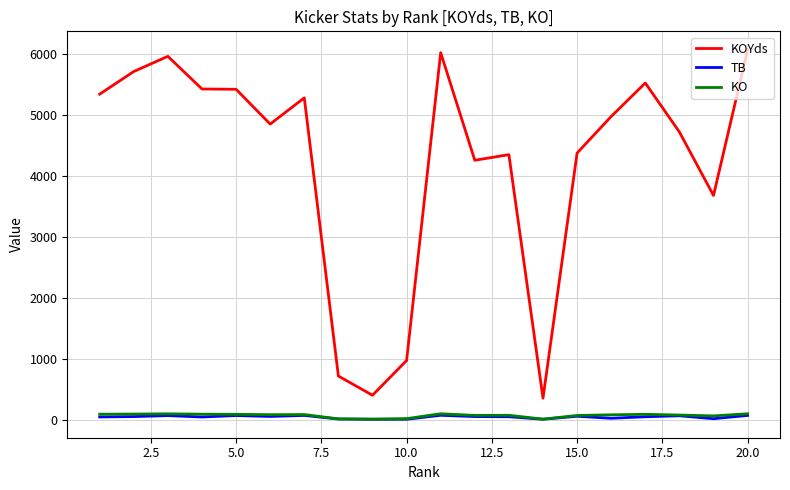

What is the lowest value of the KOYds series?

351